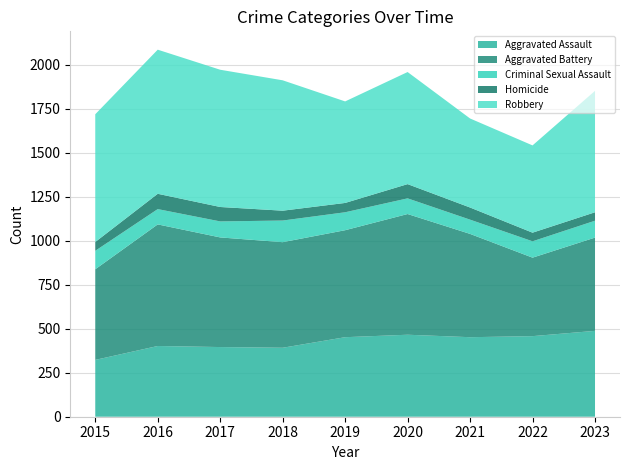

Reading right to left, transcribe all the data shown in this chart.

Aggravated Assault: 2023=488	2022=458	2021=452	2020=466	2019=452	2018=392	2017=396	2016=402	2015=323
Aggravated Battery: 2023=530	2022=446	2021=587	2020=686	2019=608	2018=600	2017=623	2016=691	2015=515
Criminal Sexual Assault: 2023=96	2022=93	2021=81	2020=89	2019=102	2018=123	2017=91	2016=87	2015=105
Homicide: 2023=48	2022=49	2021=69	2020=81	2019=53	2018=56	2017=82	2016=87	2015=50
Robbery: 2023=690	2022=496	2021=506	2020=637	2019=577	2018=741	2017=780	2016=819	2015=726